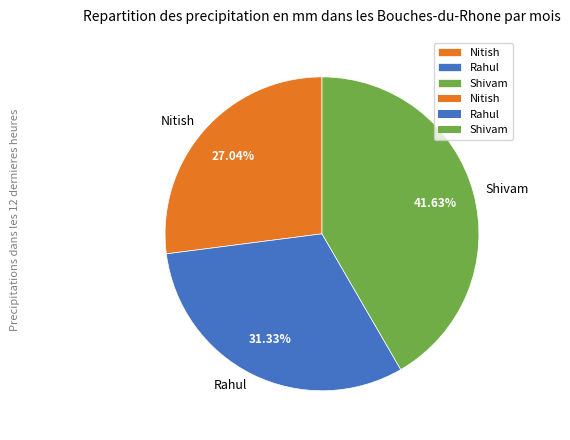

Is Rahul the majority of the pie?

No